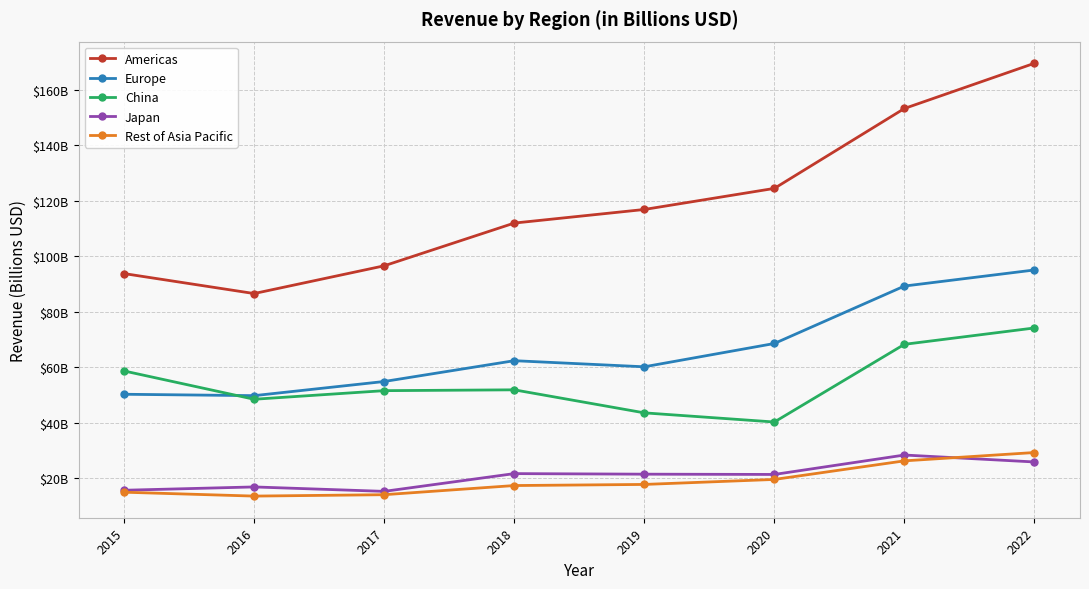

Reading left to right, what are all the values shown in this chart?

Americas: 2015=93.8	2016=86.6	2017=96.6	2018=112.0	2019=116.9	2020=124.5	2021=153.3	2022=169.6
Europe: 2015=50.3	2016=49.8	2017=54.9	2018=62.4	2019=60.2	2020=68.6	2021=89.3	2022=95.1
China: 2015=58.7	2016=48.5	2017=51.6	2018=51.9	2019=43.6	2020=40.3	2021=68.3	2022=74.2
Japan: 2015=15.7	2016=16.9	2017=15.3	2018=21.7	2019=21.5	2020=21.4	2021=28.4	2022=25.9
Rest of Asia Pacific: 2015=15.0	2016=13.6	2017=14.1	2018=17.4	2019=17.8	2020=19.6	2021=26.3	2022=29.3